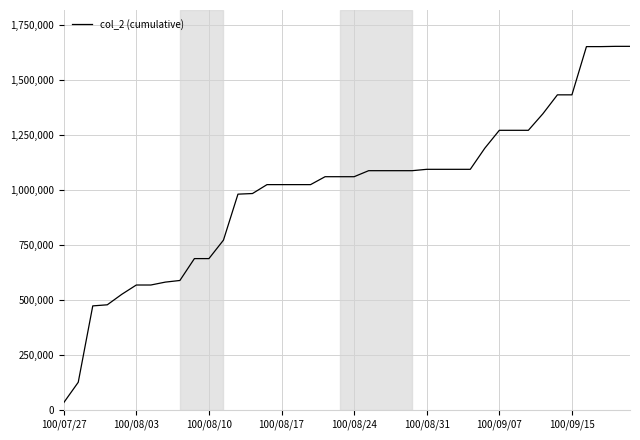

How many values are below 1059750?

18